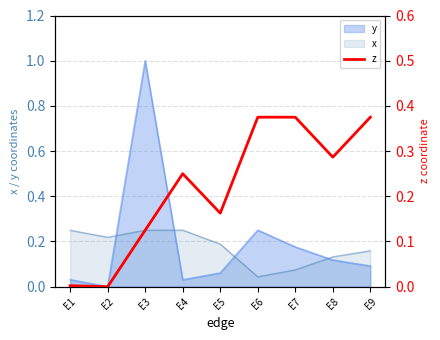

What is the sum of the values at E8 and E7?

0.7